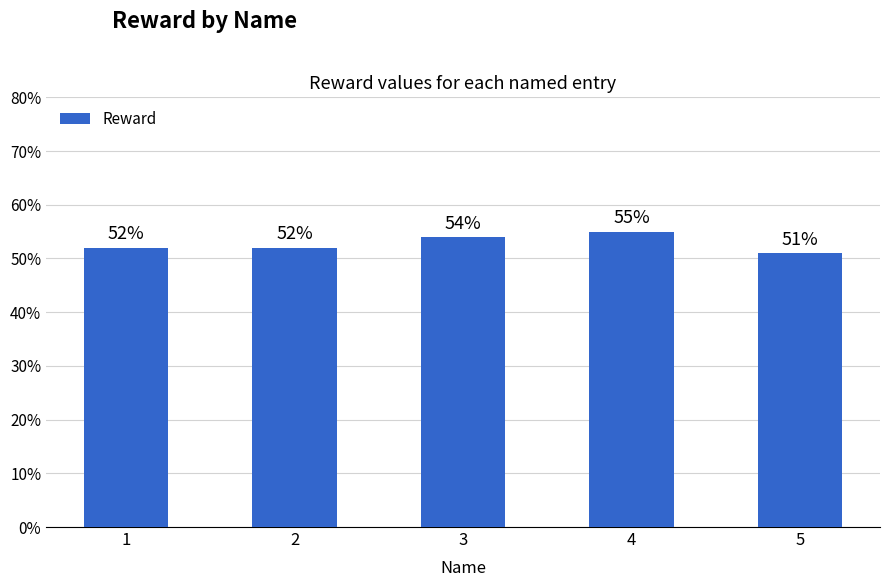

Which has a higher value, 1 or 3?

3